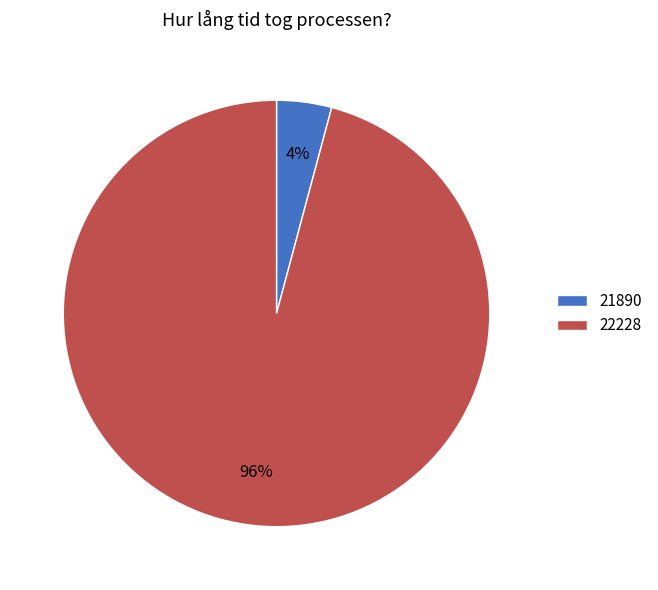

Combined, do 21890 and 22228 account for over 50%?

Yes